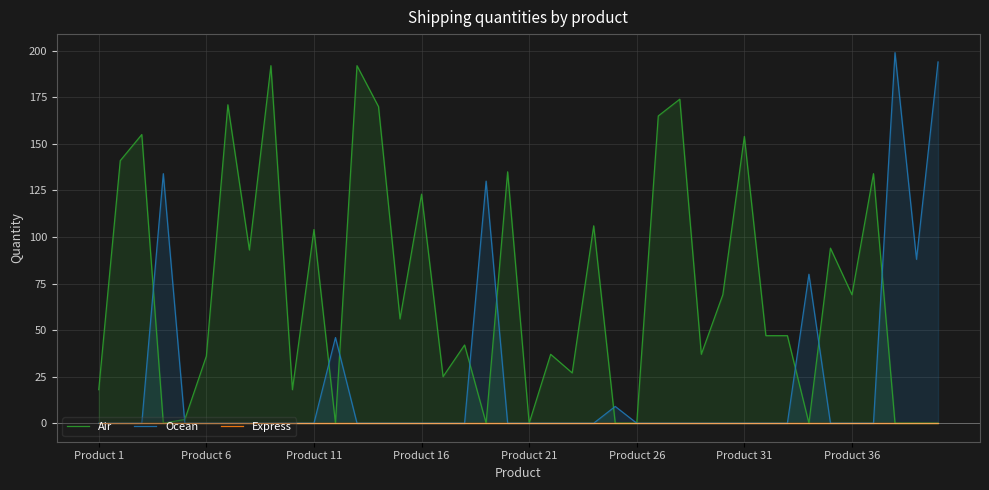

What is the difference between the maximum and minimum values in the Air series?

192